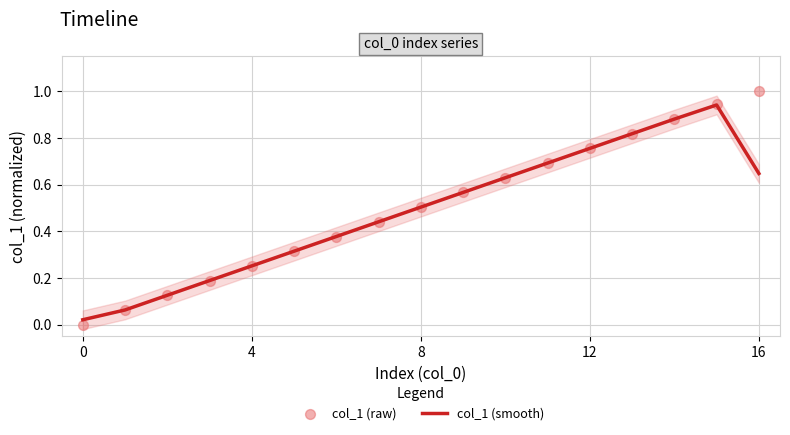

Is the value of col_1 (smooth) at 13 greater than the value of col_1 (raw) at 0?

Yes